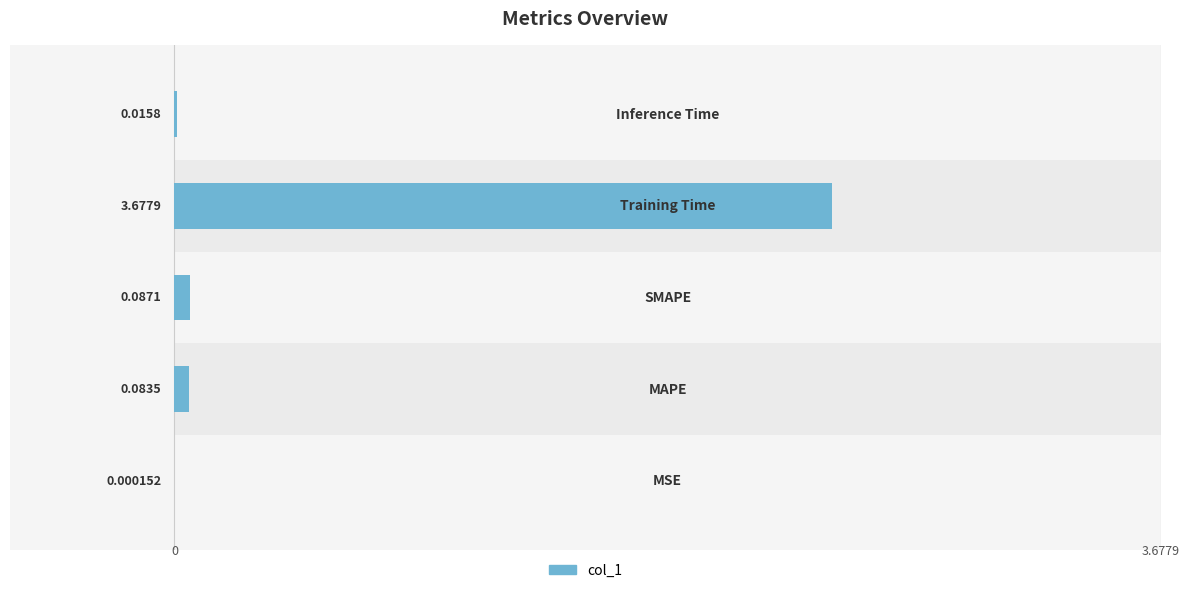

What is the approximate value at 1?

0.1